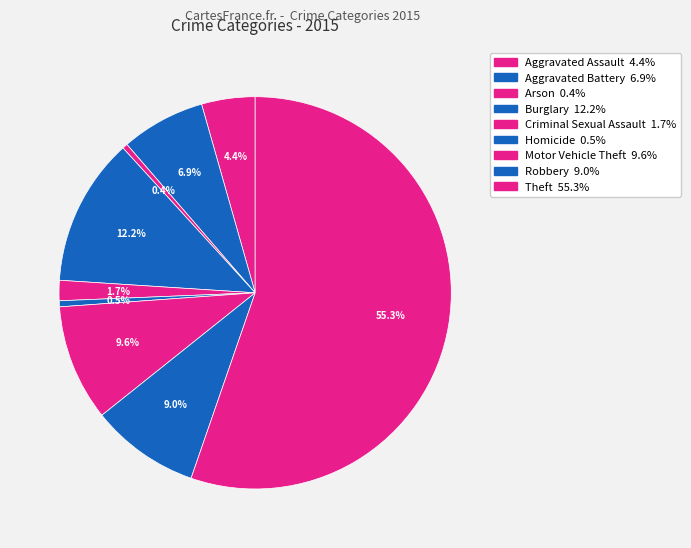

Does any single category account for the majority?

Yes